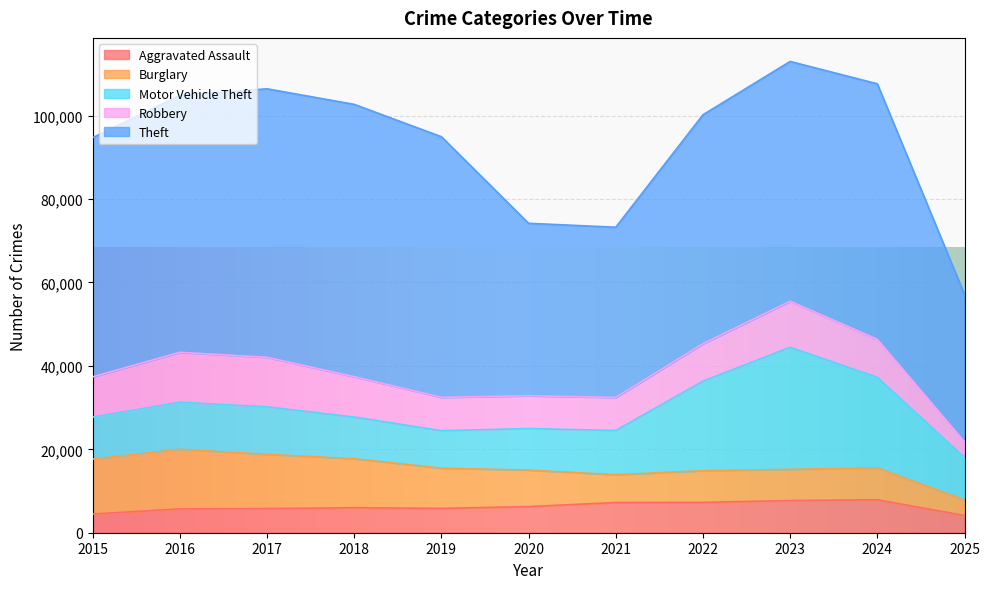

At which category does Motor Vehicle Theft reach its first local peak?

2017